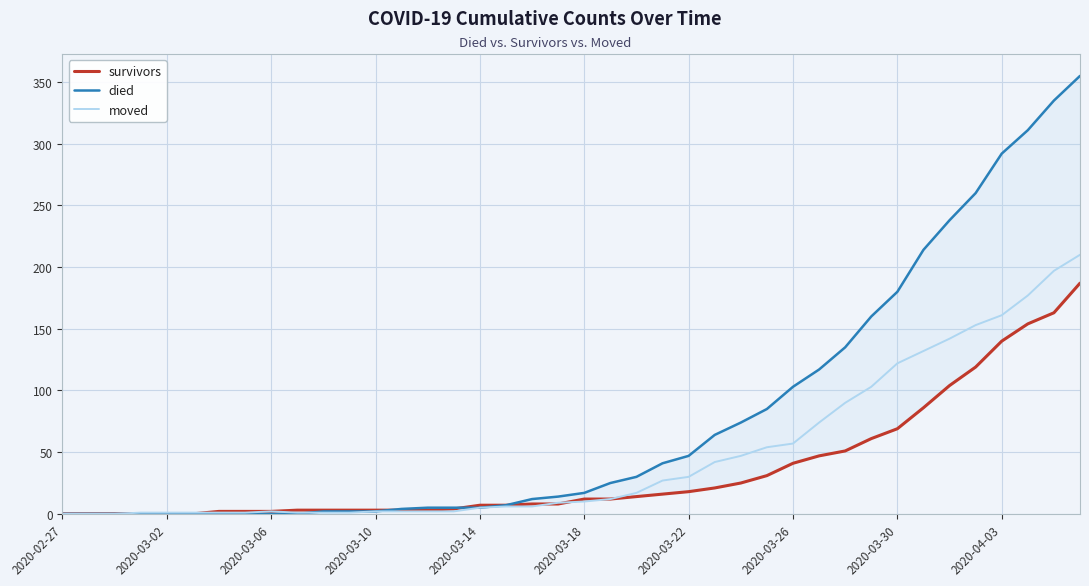

List the series in order of their overall mean, lowest first.

survivors, moved, died